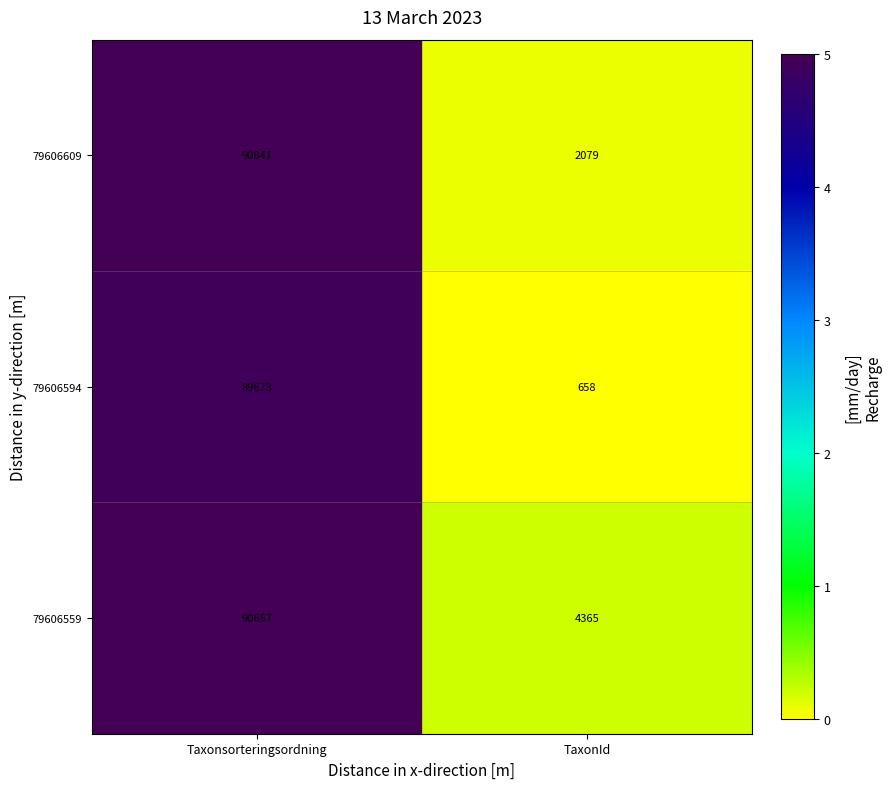

Reading left to right, list all the values displayed in this chart.

79606609: Taxonsorteringsordning=90841	TaxonId=2079
79606594: Taxonsorteringsordning=89673	TaxonId=658
79606559: Taxonsorteringsordning=90657	TaxonId=4365